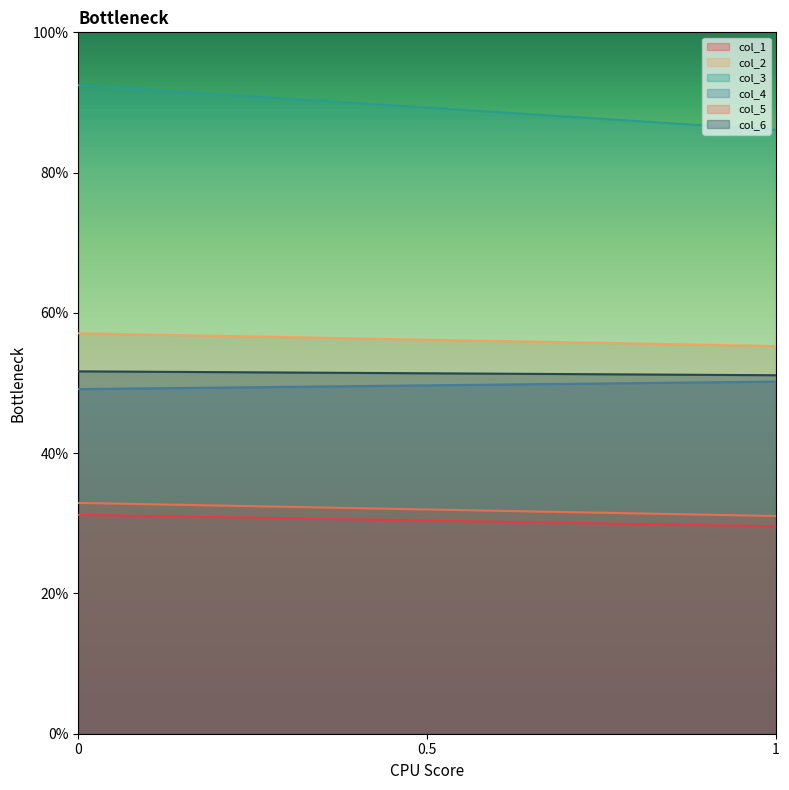

What is the difference between the highest and lowest values at 1?

56.5